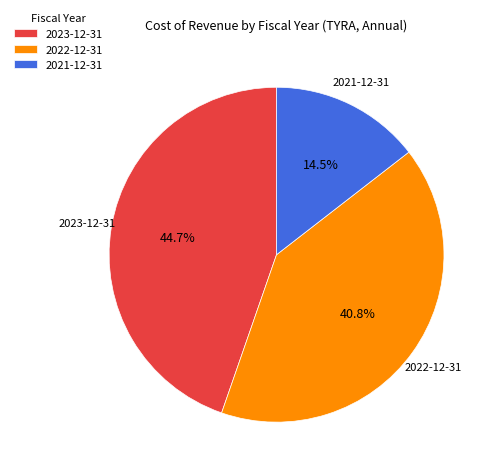

Is it true that 2022-12-31 is 41% of the pie?

True